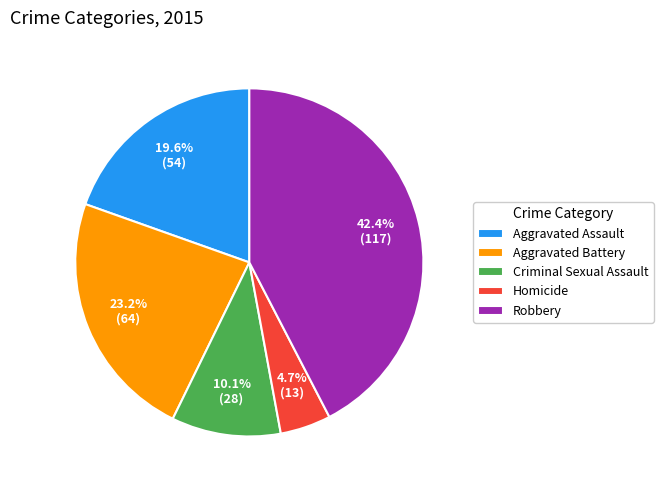

Is it true that Robbery is 42% of the pie?

True